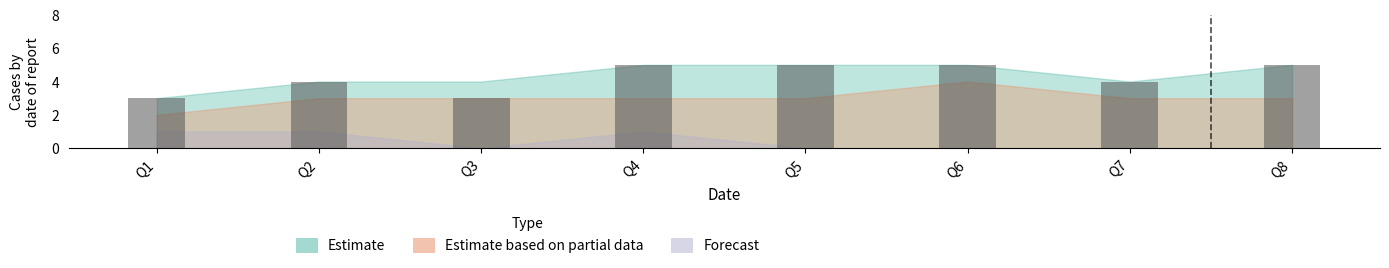

Are the bars horizontal?

No